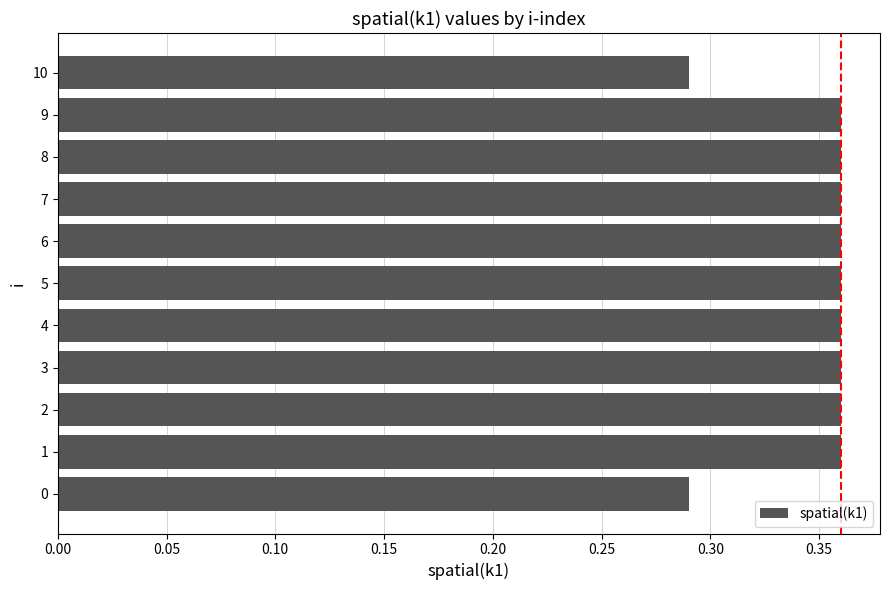

Between 0 and 8, which is larger?

8